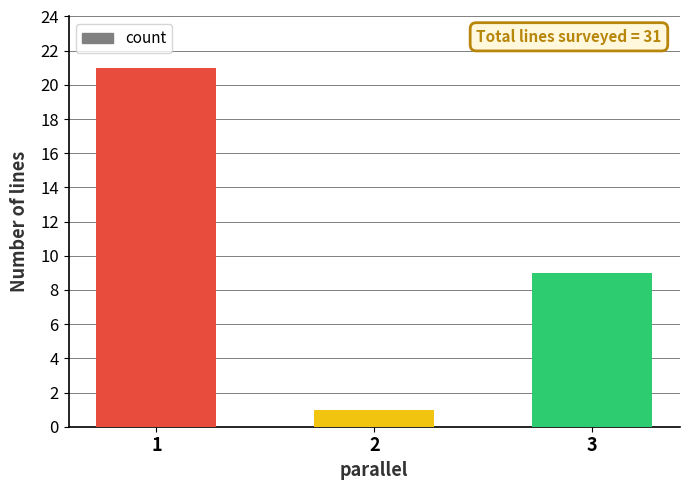

How many data points are less than 9?

1